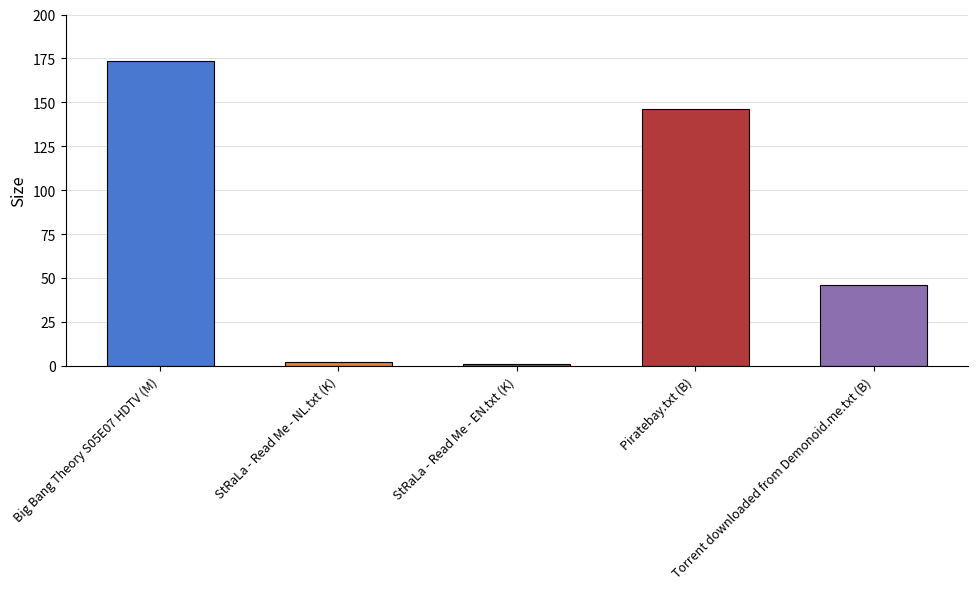

Does the chart contain any negative values?

No